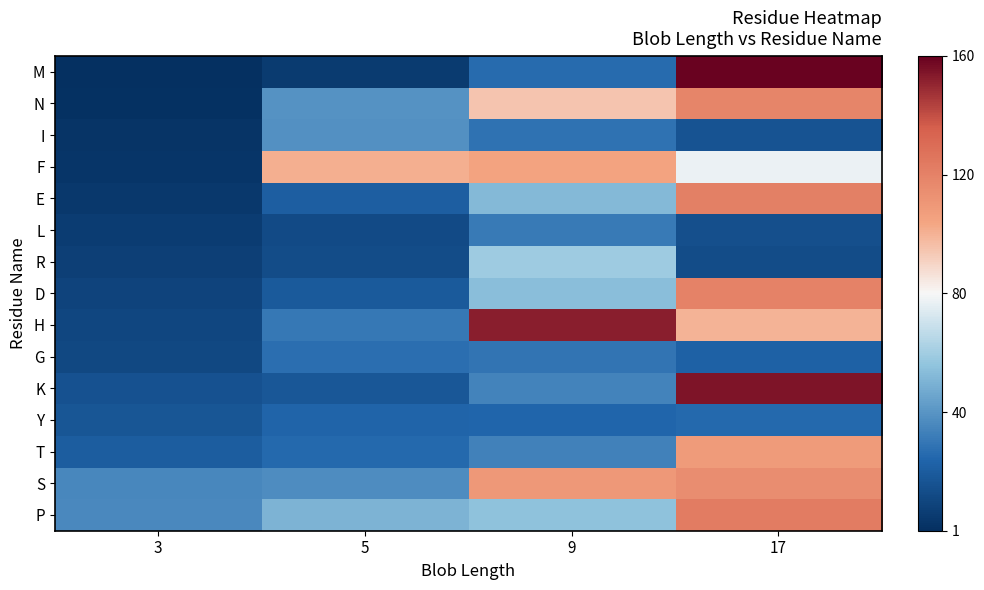

Which series has the largest total across all categories?

S